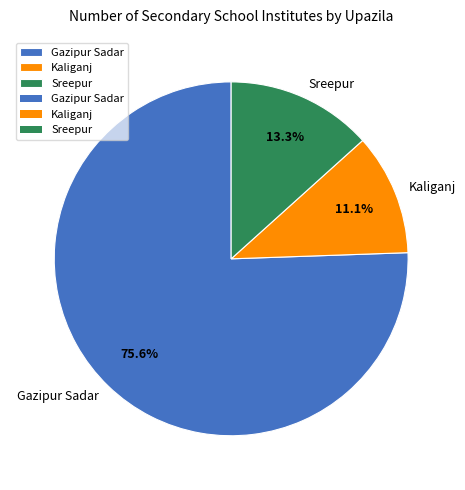

Does Kaliganj account for over 50% of the chart?

No